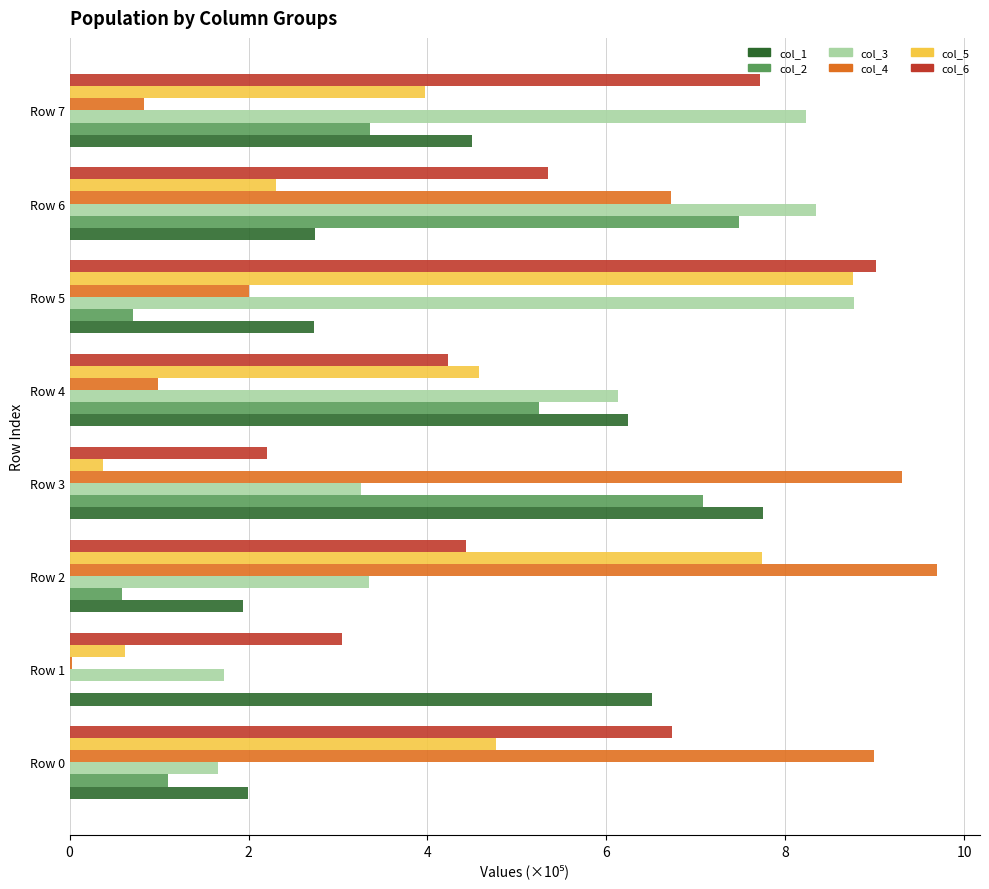

The value of col_5 at Row 1 is 0.6. True or false?

True